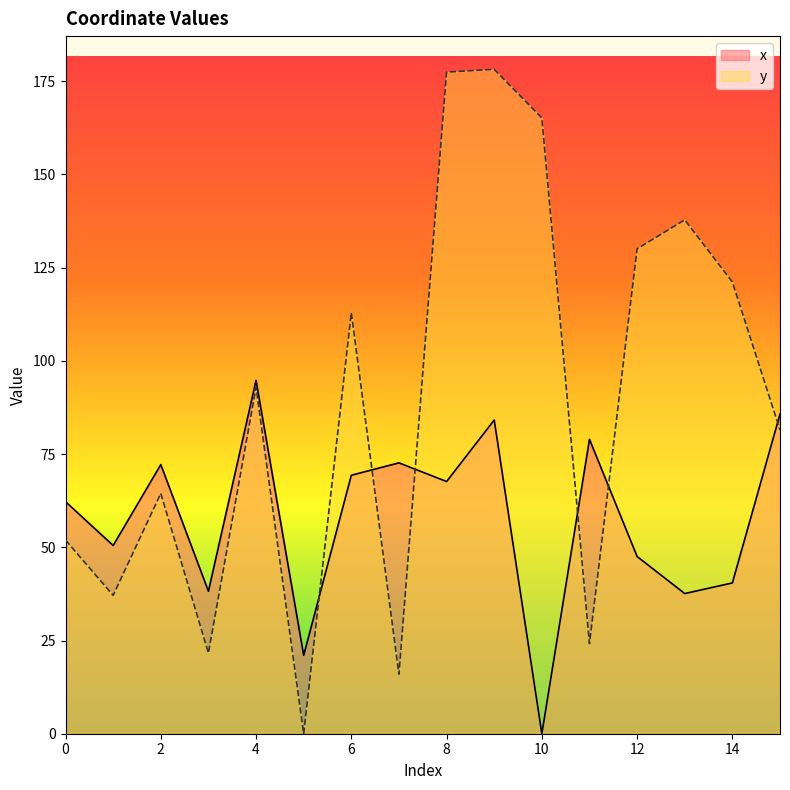

Which series changed the most between 1 and 4?

y